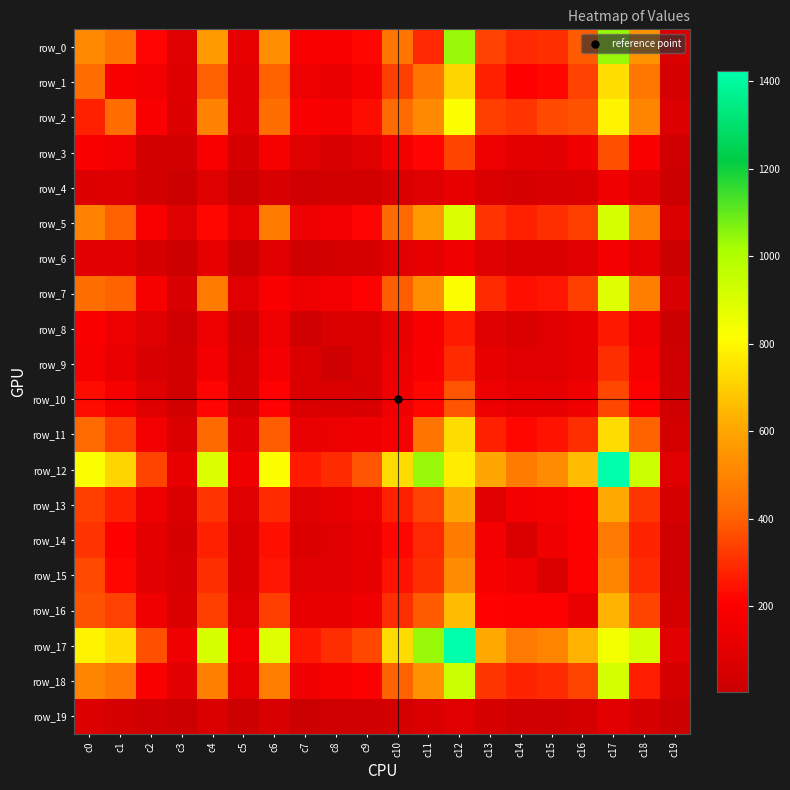

Reading right to left, what are all the values shown in this chart?

row_0: 67	543	1038	388	303	289	342	1040	288	455	222	190	184	534	112	568	83	220	456	515
row_1: 47	462	740	341	226	206	276	719	456	333	175	130	136	405	103	399	78	162	198	432
row_2: 76	499	789	373	354	314	335	823	515	426	232	178	194	441	102	494	75	190	432	274
row_3: 24	188	368	156	101	109	140	346	220	164	85	59	84	180	50	186	36	34	162	190
row_4: 15	102	153	71	58	53	68	117	83	67	35	35	29	60	14	85	11	36	78	75
row_5: 68	491	908	337	303	274	311	901	568	422	220	168	138	476	115	223	85	186	399	494
row_6: 12	115	171	89	70	64	84	157	112	103	51	41	26	93	12	115	14	50	103	102
row_7: 60	484	894	336	253	241	295	821	534	396	210	169	144	198	93	476	60	180	405	441
row_8: 14	150	257	116	90	69	86	261	184	125	64	62	28	144	26	138	29	84	136	194
row_9: 18	178	303	117	90	89	112	293	190	141	68	18	62	169	41	168	35	59	130	178
row_10: 27	200	352	158	112	119	137	378	222	151	58	68	64	210	51	220	35	85	175	232
row_11: 43	406	731	299	247	224	272	731	455	172	151	141	125	396	103	422	67	164	333	426
row_12: 92	939	1422	653	524	479	608	774	1040	731	378	293	261	821	157	901	117	346	719	823
row_13: 50	317	609	212	175	167	93	608	342	272	137	112	86	295	84	311	68	140	276	335
row_14: 31	280	470	201	155	71	167	479	289	224	119	89	69	241	64	274	53	109	206	314
row_15: 22	294	502	204	71	155	175	524	303	247	112	90	90	253	70	303	58	101	226	354
row_16: 40	346	636	127	204	201	212	653	388	299	158	117	116	336	89	337	71	156	341	373
row_17: 97	918	837	636	502	470	609	1422	1038	731	352	303	257	894	171	908	153	368	740	789
row_18: 52	268	918	346	294	280	317	939	543	406	200	178	150	484	115	491	102	188	462	499
row_19: 5	52	97	40	22	31	50	92	67	43	27	18	14	60	12	68	15	24	47	76